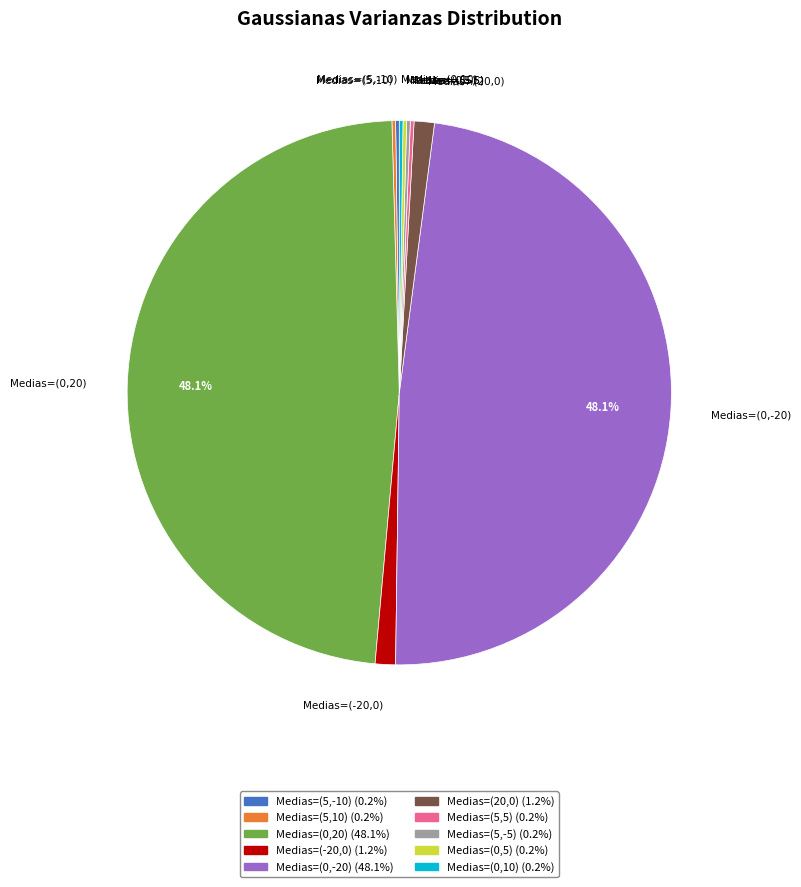

Do Medias=(0,-20) and Medias=(0,20) together represent more than half of the pie?

Yes